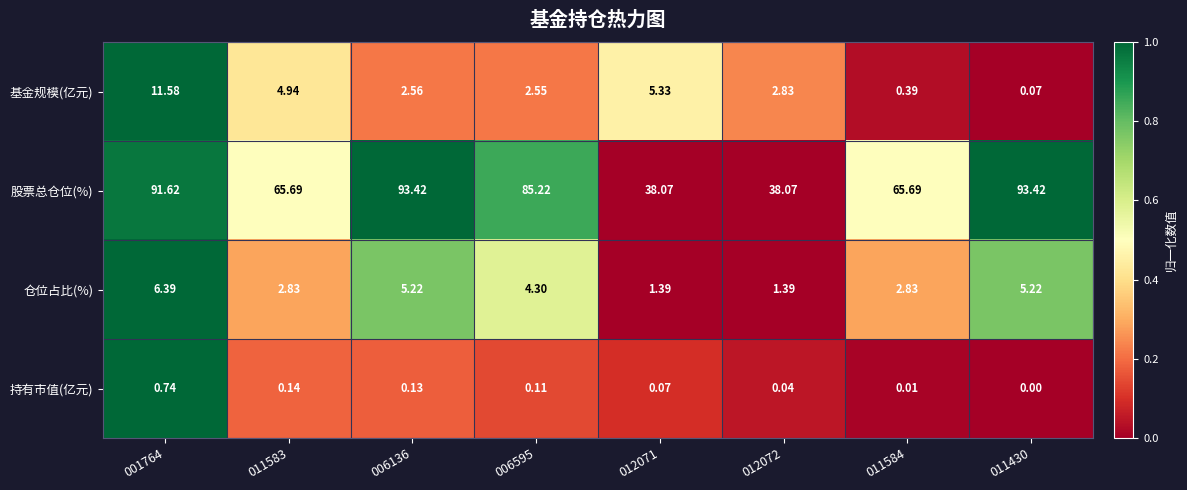

How many series are shown in this chart?

4